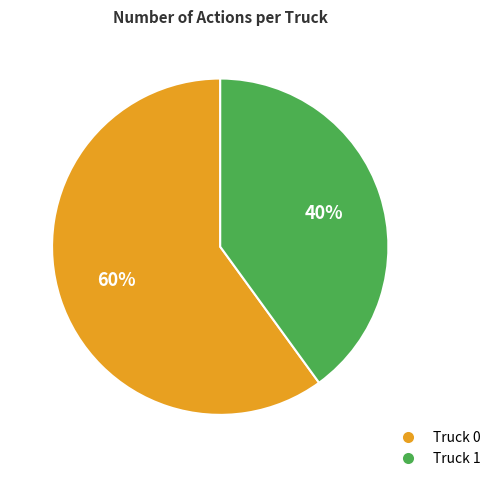

Between Truck 0 and Truck 1, which is larger?

Truck 0